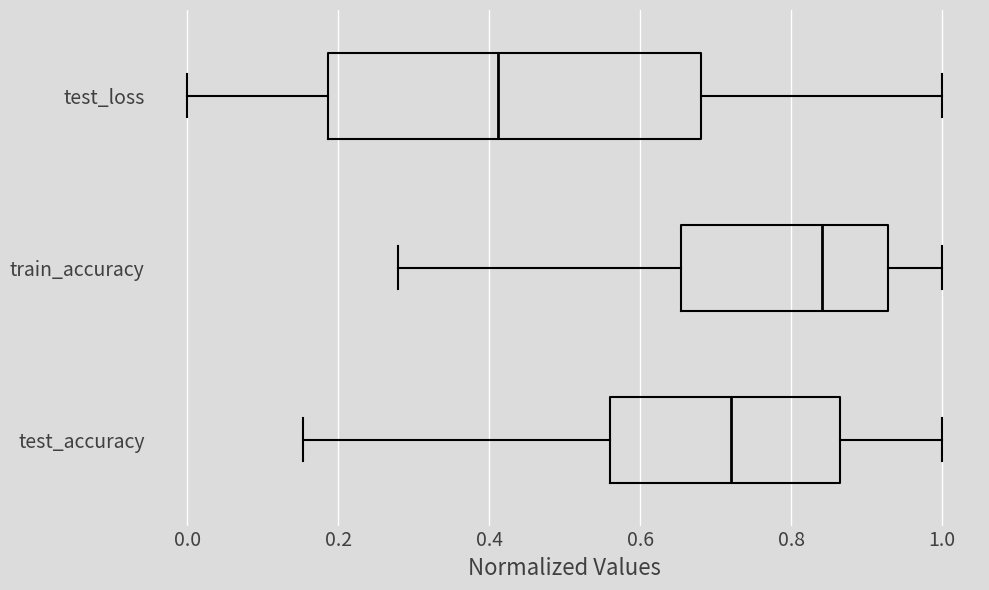

Reading bottom to top, read every box against the x-axis: the position of its median line, the range the box covers, and the ends of its whiskers. The values are not printed on the chart, so give them approximately, as read against the axis.

test_accuracy: median 0.72, box 0.56 to 0.86, whiskers 0.16 to 1.00
train_accuracy: median 0.84, box 0.66 to 0.92, whiskers 0.28 to 1.00
test_loss: median 0.42, box 0.18 to 0.68, whiskers 0.00 to 1.00